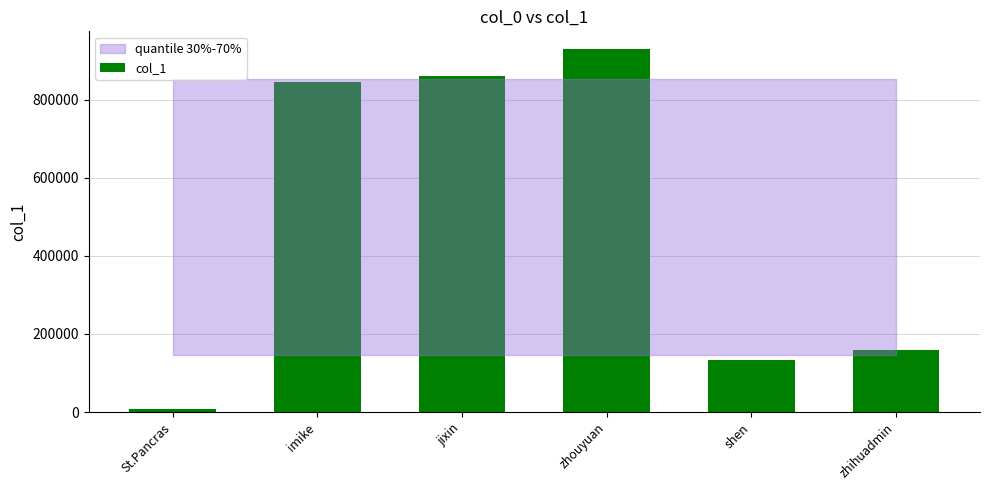

Which label corresponds to the smallest value in the chart?

St.Pancras